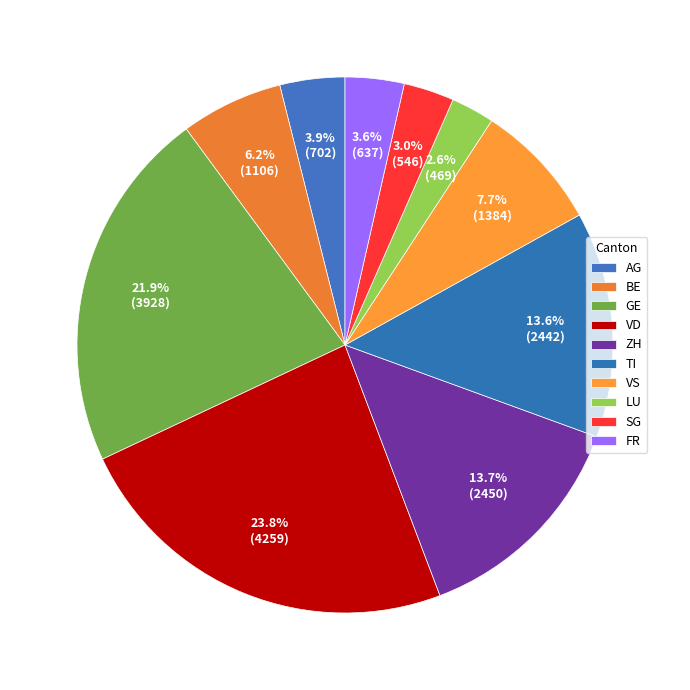

Which has a higher value, LU or TI?

TI